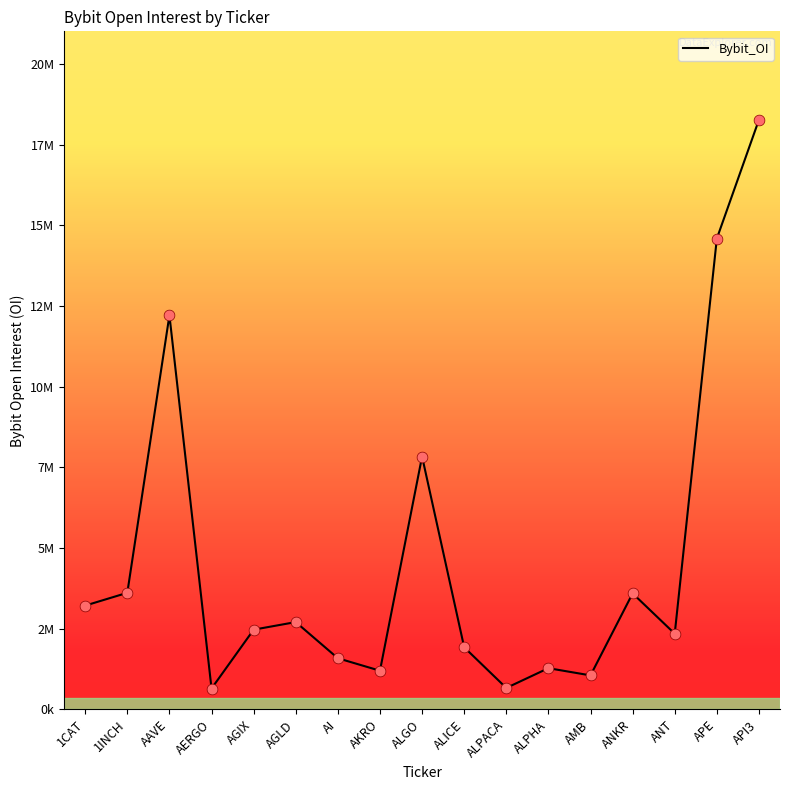

Between ANKR and 1CAT, which is larger?

ANKR